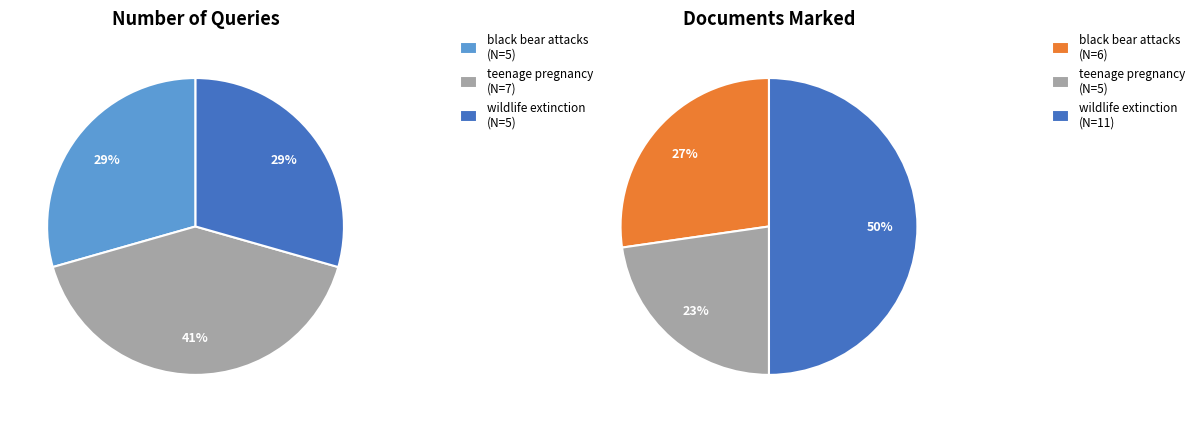

How many slices are in this pie chart?

3